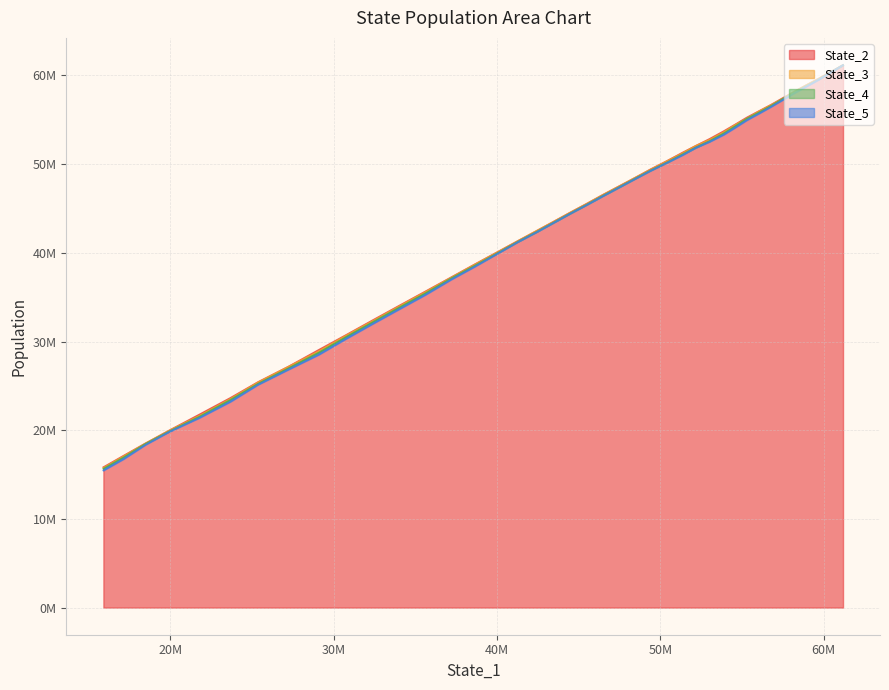

Rank the series at 30 from highest to lowest value.

State_2, State_3, State_4, State_5